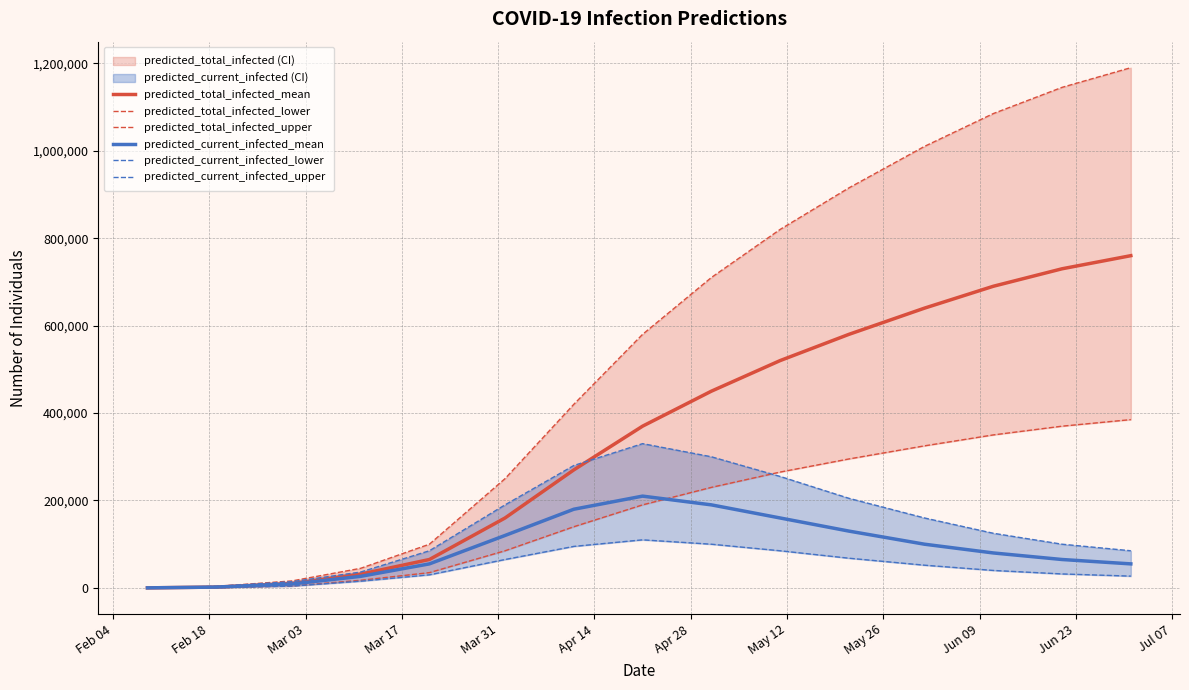

What is the difference between the predicted_total_infected_lower values at Jul 07 and May 26?

95000